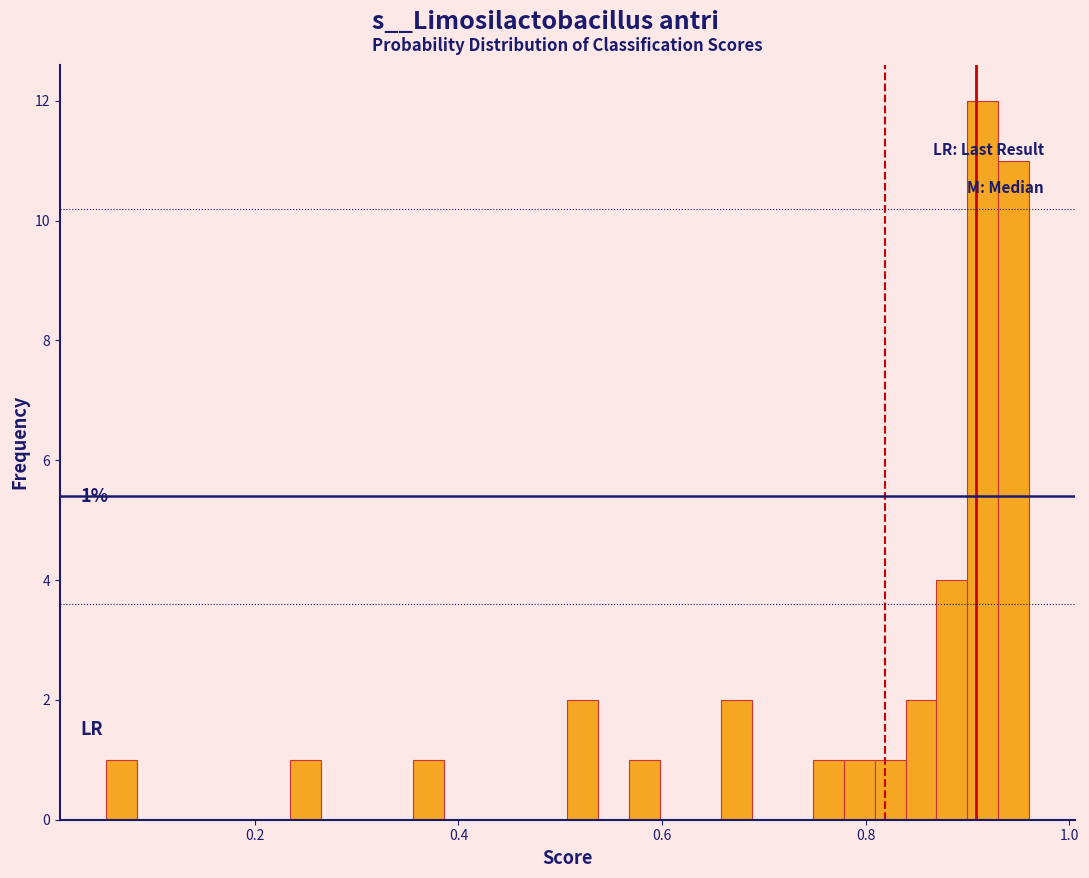

Around what value on the x-axis is the tallest bar? Give the approximate position of its centre, as read against the axis.

0.92